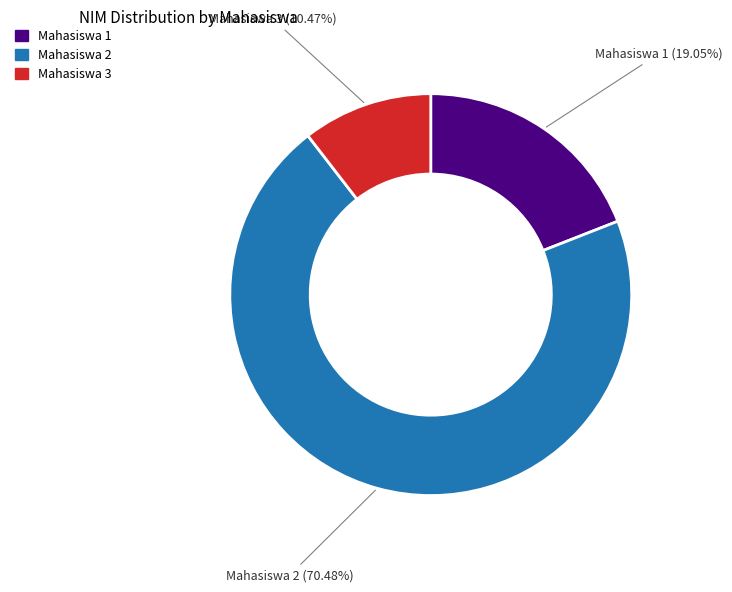

Which category has the smallest portion of the pie?

Mahasiswa 3